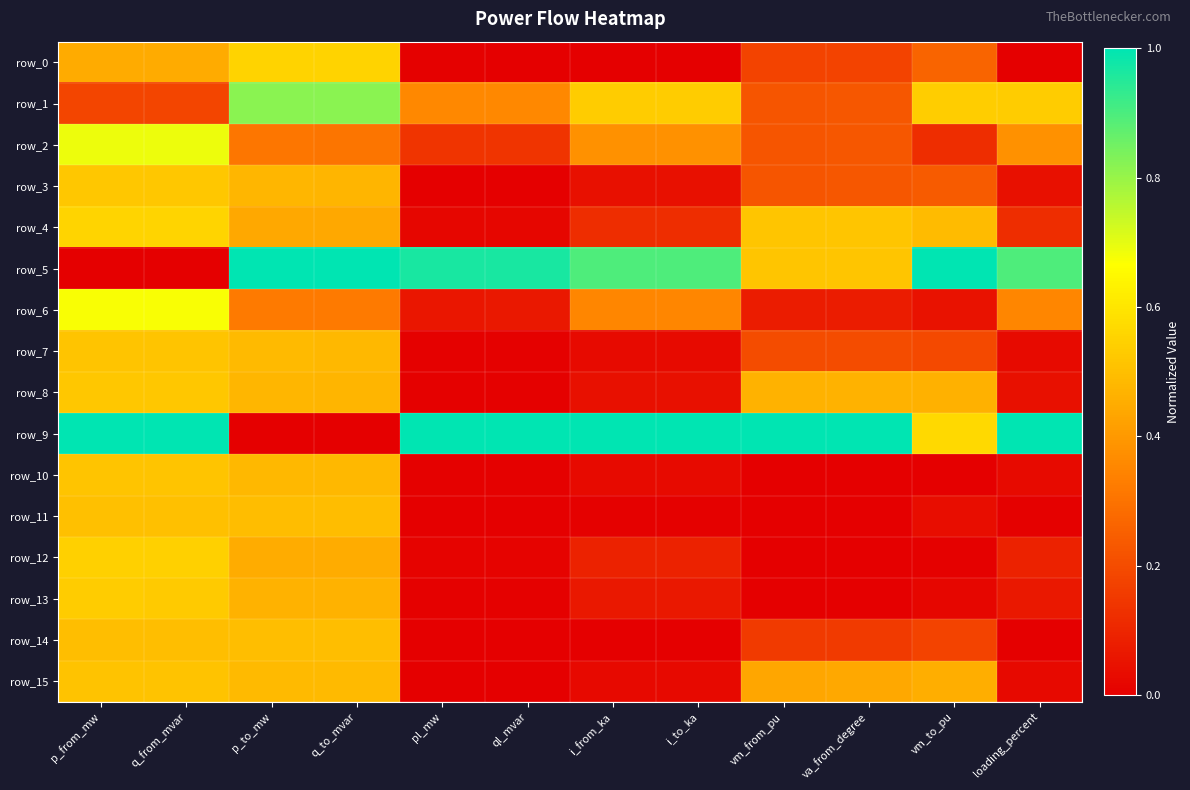

Which series has the largest total across all categories?

row_9